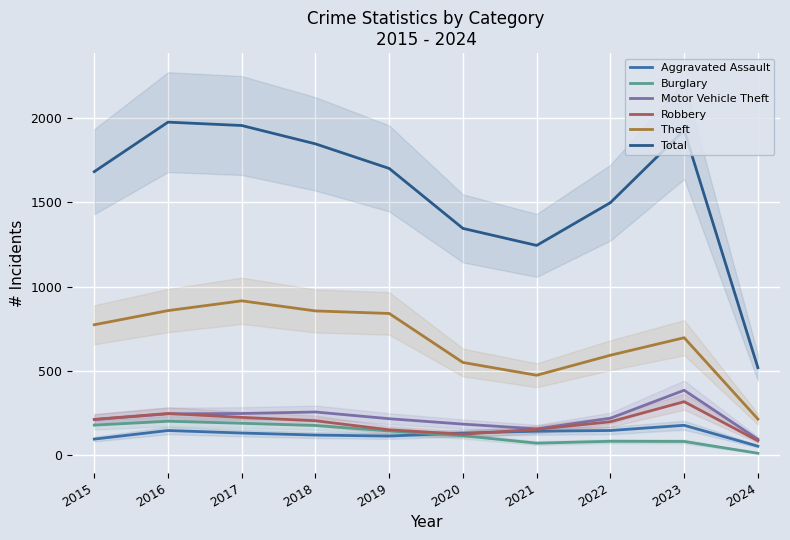

True or false: Aggravated Assault and Theft intersect in this chart.

False